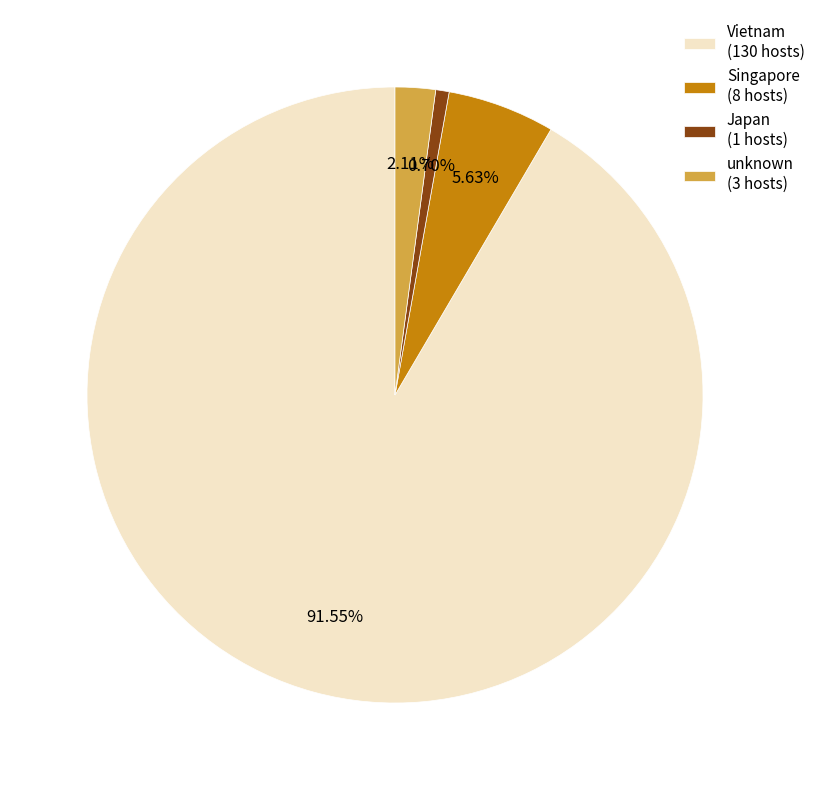

What percentage is the Vietnam slice, to the nearest percent?

92%